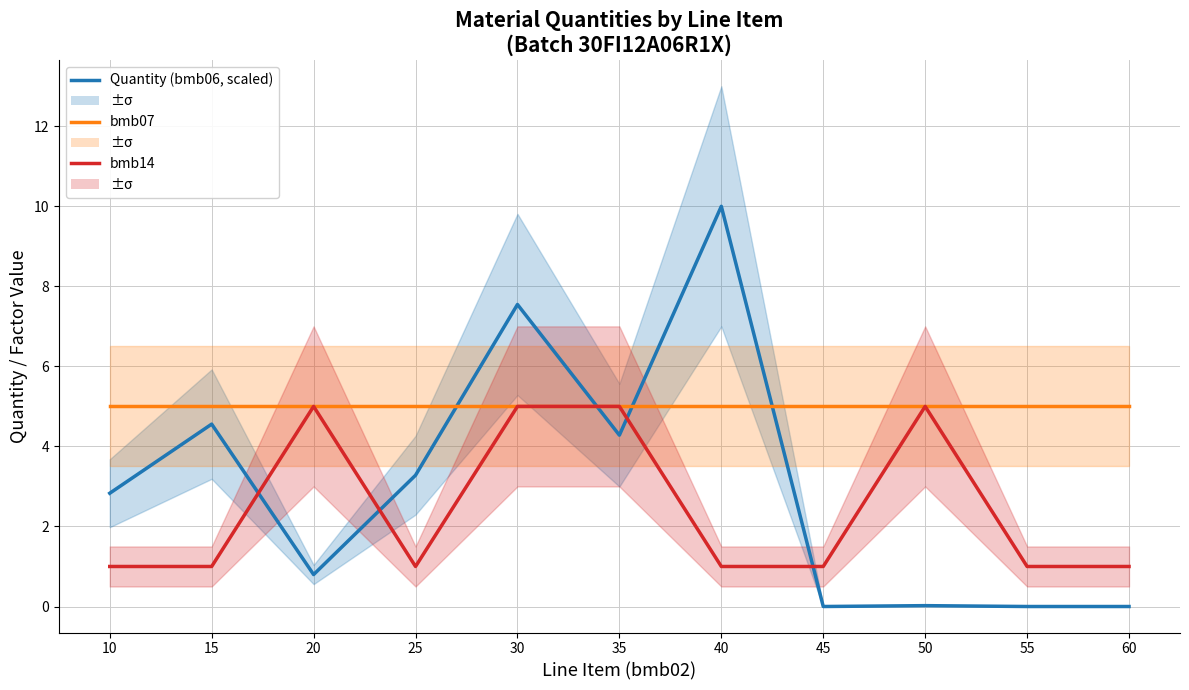

How many data points does each series have?

11